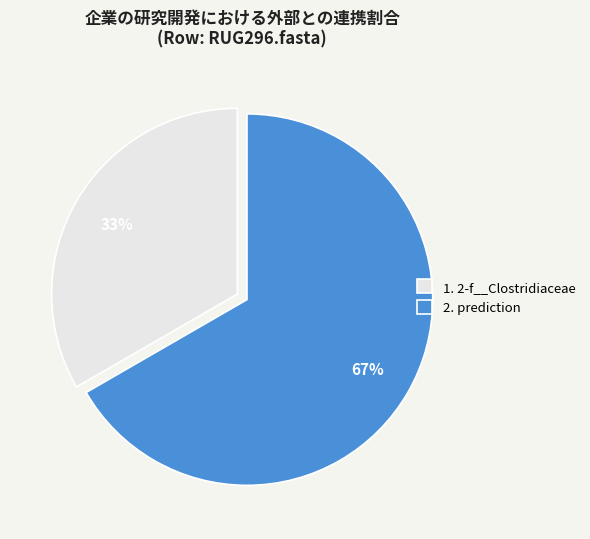

True or false: 1. 2-f__Clostridiaceae accounts for 43% of the total.

False